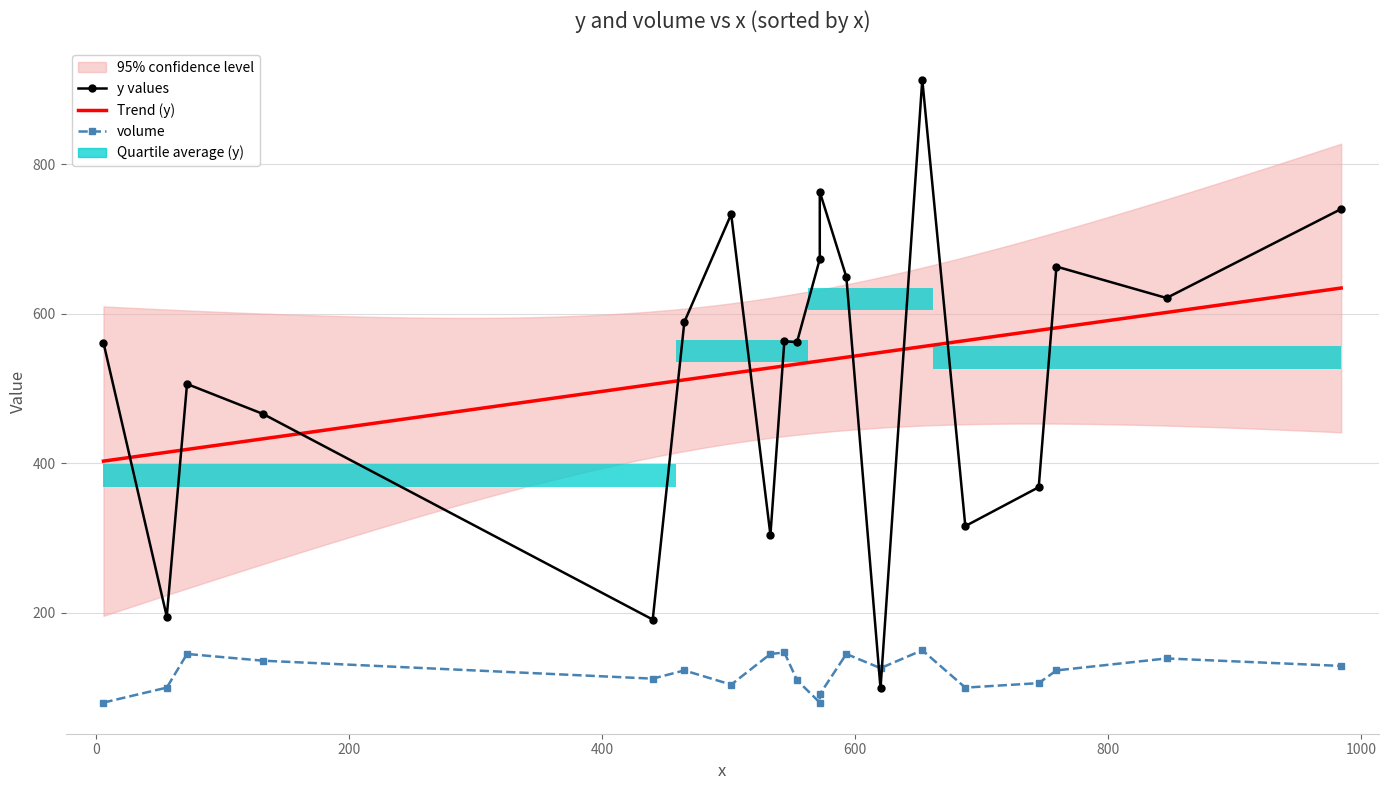

At which label does volume first exceed 123?

72